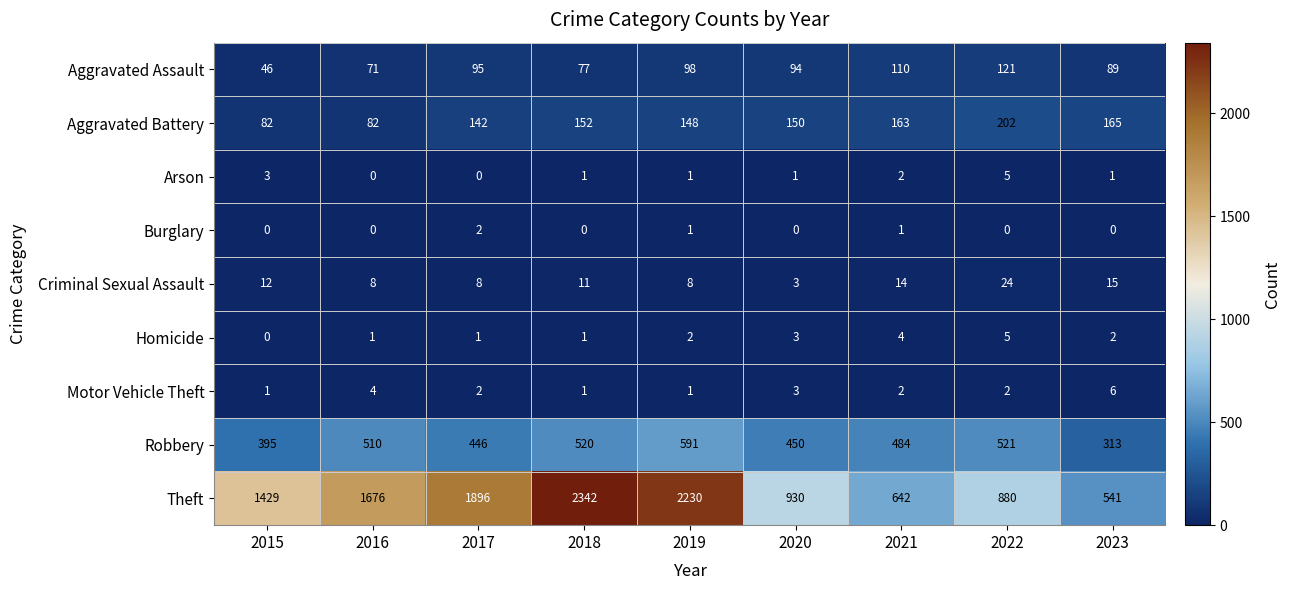

Which category has the highest value across all series?

2018